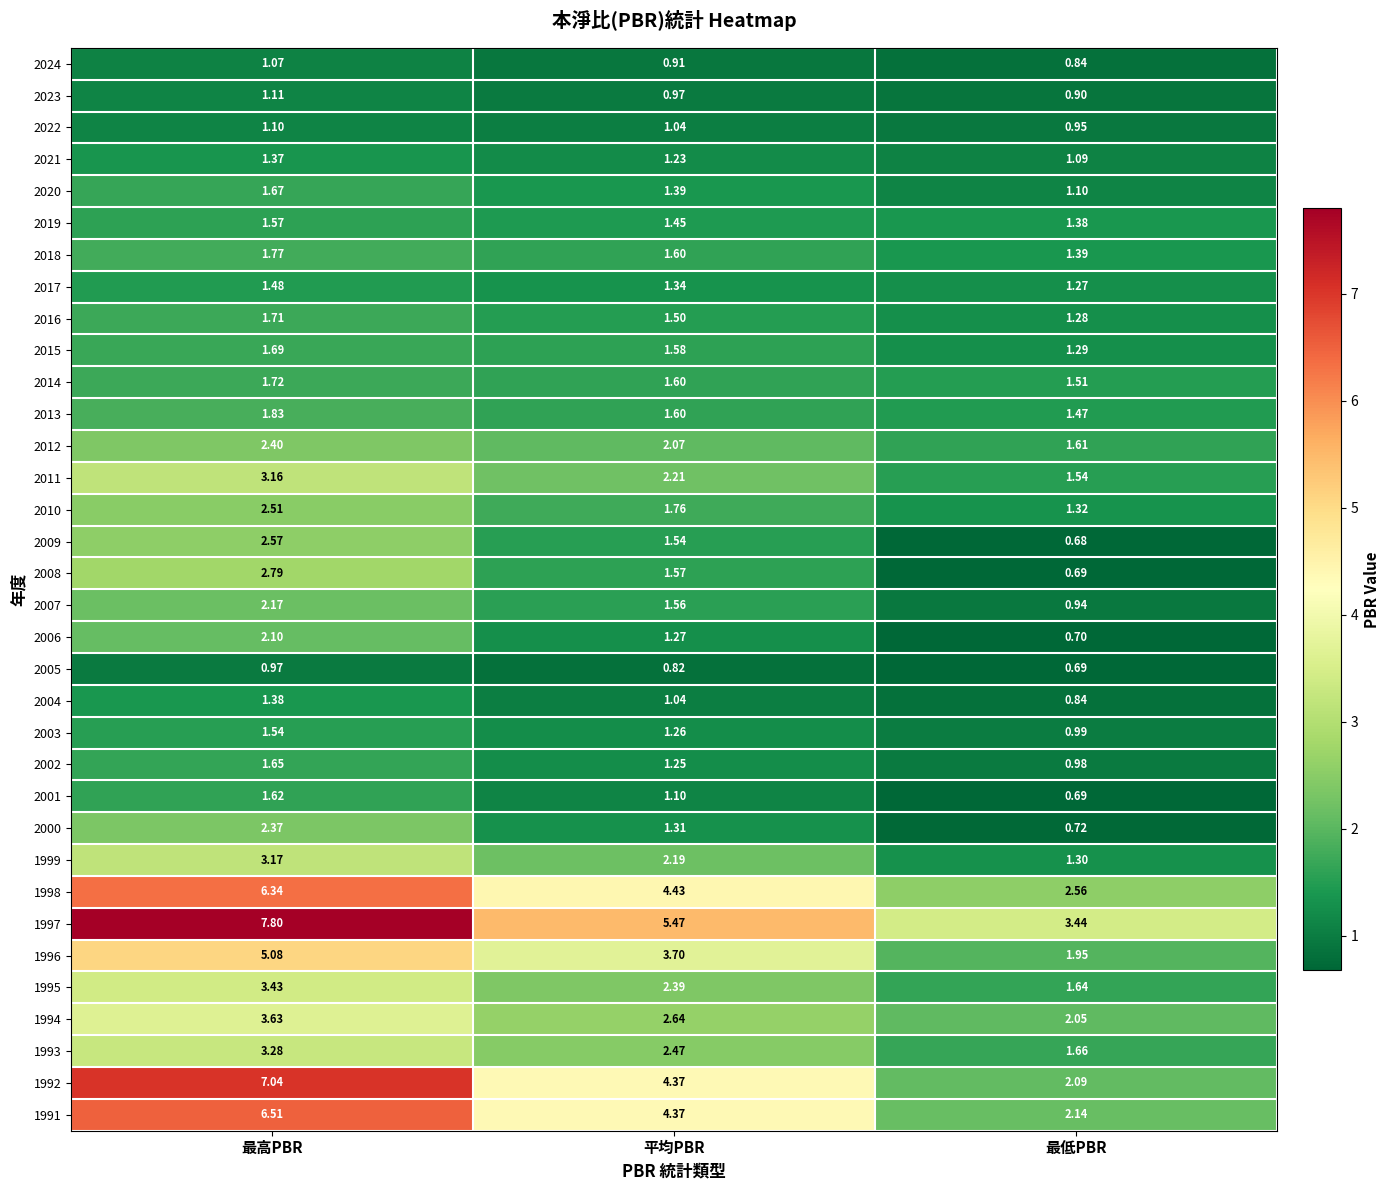

Rank the categories by 2005 value from lowest to highest.

最低PBR, 平均PBR, 最高PBR